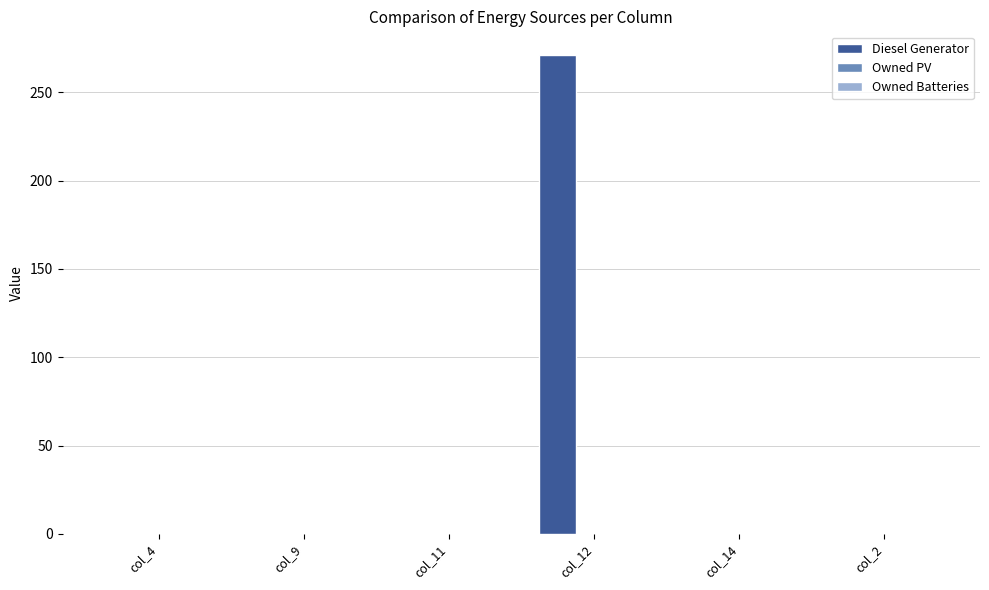

The chart shows a value of 474 at col_12. True or false?

False